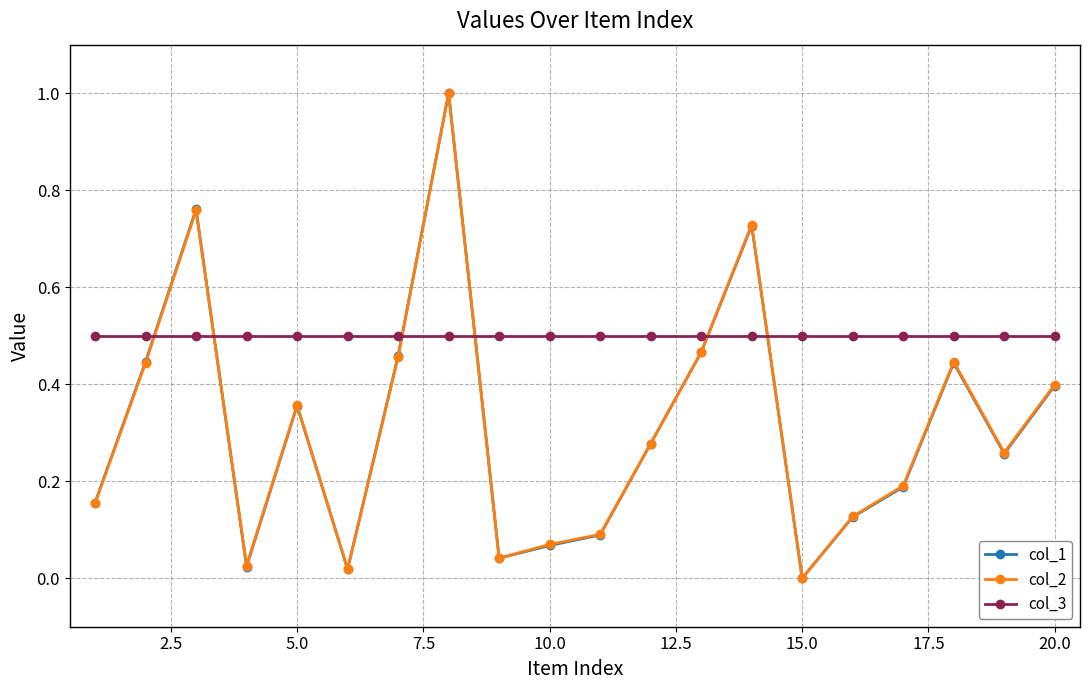

What is the maximum value shown in the chart?

1.0